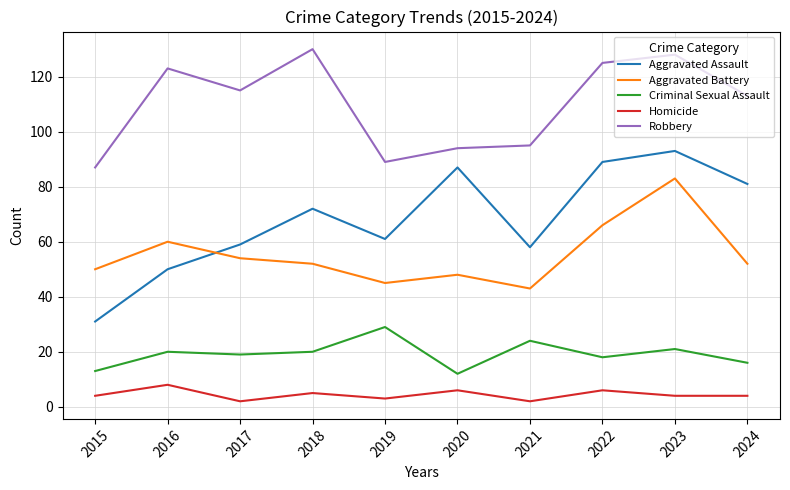

What is the difference between the highest and lowest values at 2018?

125